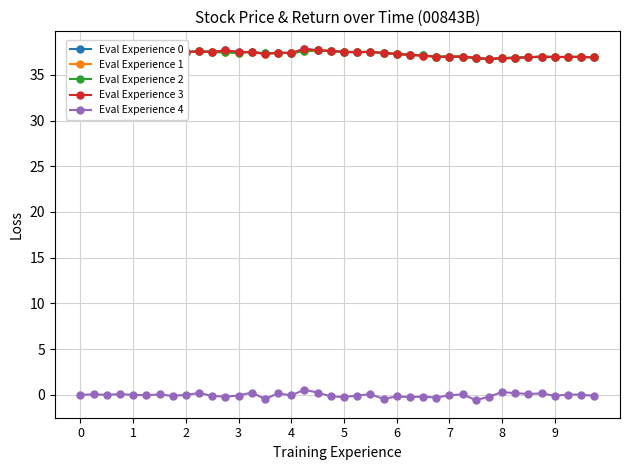

True or false: Eval Experience 1 has more than 2 points higher than both neighbors.

True